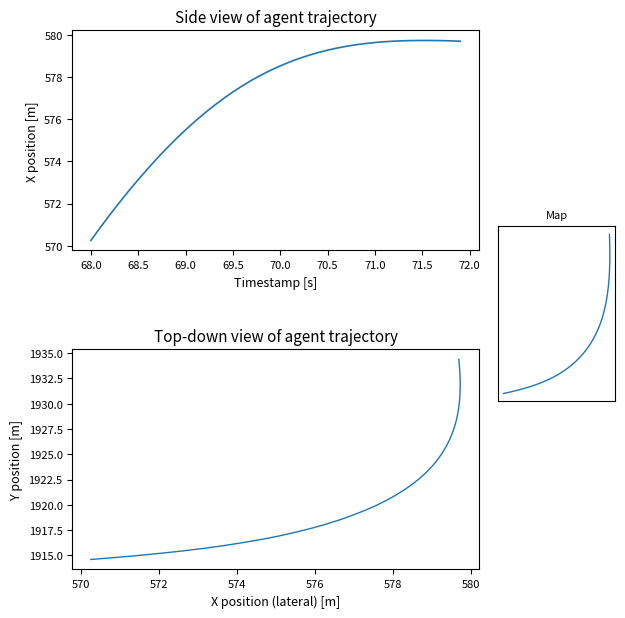

Reading right to left, list all the values displayed in this chart.

X position: 579.7	579.7	579.7	579.7	579.7	579.7	579.7	579.7	579.7	579.6	579.6	579.5	579.5	579.4	579.3	579.2	579.0	578.9	578.7	578.5	578.3	578.1	577.8	577.6	577.3	577.0	576.6	576.3	575.9	575.5	575.1	574.6	574.1	573.6	573.1	572.6	572.0	571.5	570.9	570.3
Y position: 1934.4	1933.7	1933.0	1932.4	1931.7	1931.0	1930.4	1929.7	1929.0	1928.4	1927.7	1927.1	1926.4	1925.8	1925.1	1924.5	1923.9	1923.3	1922.7	1922.1	1921.5	1921.0	1920.5	1920.0	1919.5	1919.0	1918.5	1918.1	1917.7	1917.3	1916.9	1916.6	1916.3	1916.0	1915.7	1915.4	1915.2	1915.0	1914.8	1914.6
trajectory: 1934.4	1933.7	1933.0	1932.4	1931.7	1931.0	1930.4	1929.7	1929.0	1928.4	1927.7	1927.1	1926.4	1925.8	1925.1	1924.5	1923.9	1923.3	1922.7	1922.1	1921.5	1921.0	1920.5	1920.0	1919.5	1919.0	1918.5	1918.1	1917.7	1917.3	1916.9	1916.6	1916.3	1916.0	1915.7	1915.4	1915.2	1915.0	1914.8	1914.6